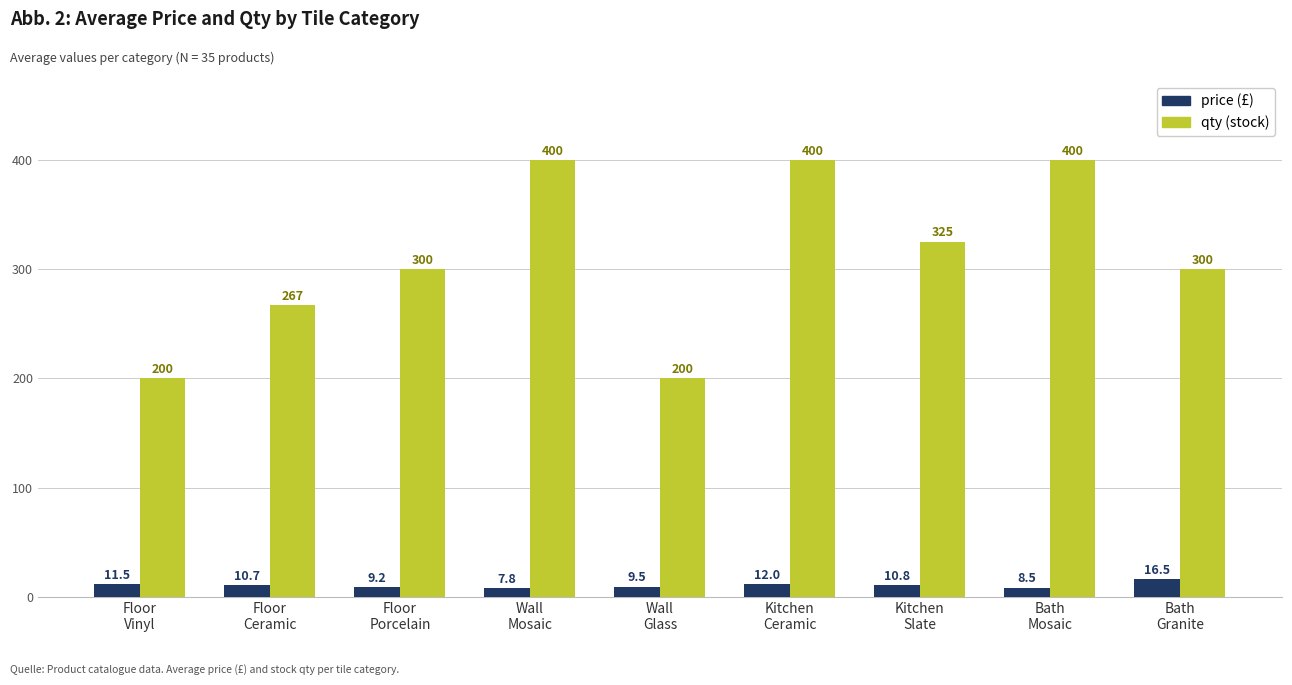

Reading right to left, list all the values displayed in this chart.

price: Bath
Granite=16.5	Bath
Mosaic=8.5	Kitchen
Slate=10.8	Kitchen
Ceramic=12.0	Wall
Glass=9.5	Wall
Mosaic=7.8	Floor
Porcelain=9.2	Floor
Ceramic=10.7	Floor
Vinyl=11.5
qty: Bath
Granite=300.0	Bath
Mosaic=400.0	Kitchen
Slate=325.0	Kitchen
Ceramic=400.0	Wall
Glass=200.0	Wall
Mosaic=400.0	Floor
Porcelain=300.0	Floor
Ceramic=266.7	Floor
Vinyl=200.0